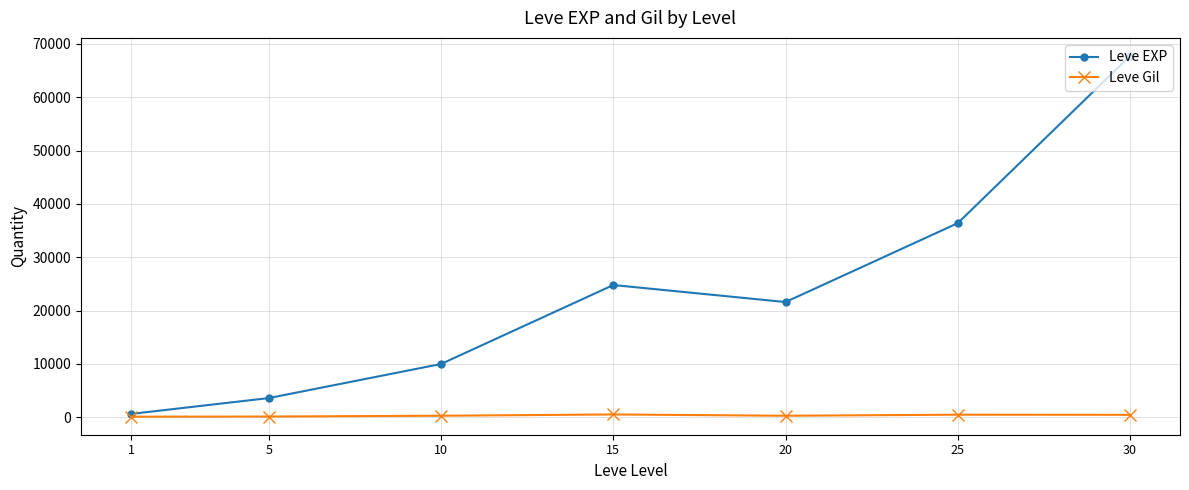

Which series has the largest total across all categories?

Leve EXP